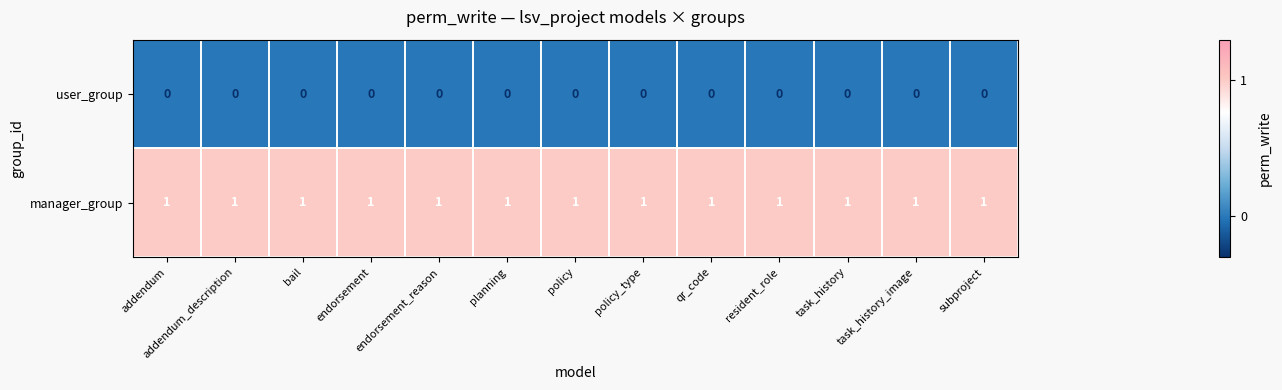

What is the sum of all manager_group values?

13